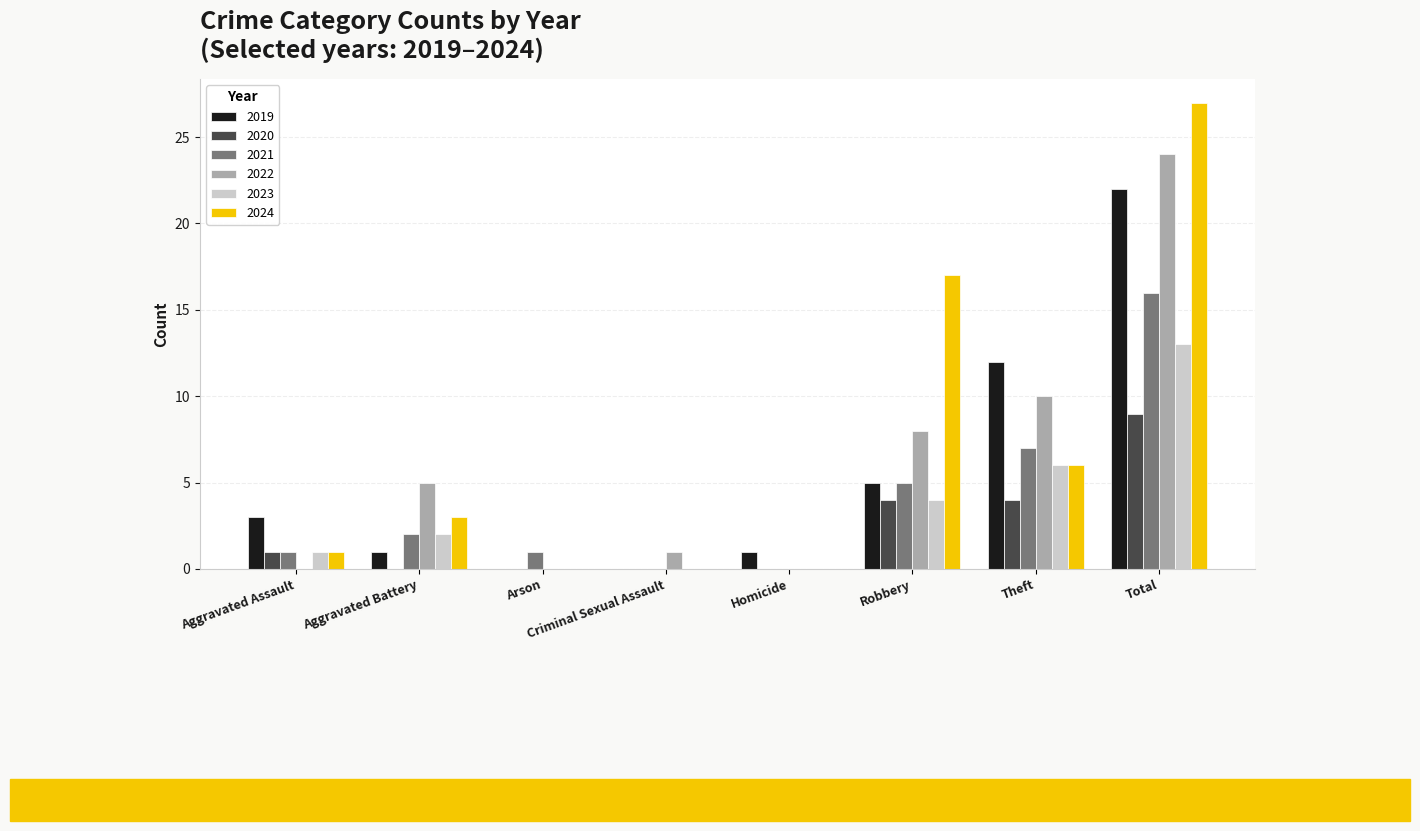

At which category is the sum across all series the highest?

Total